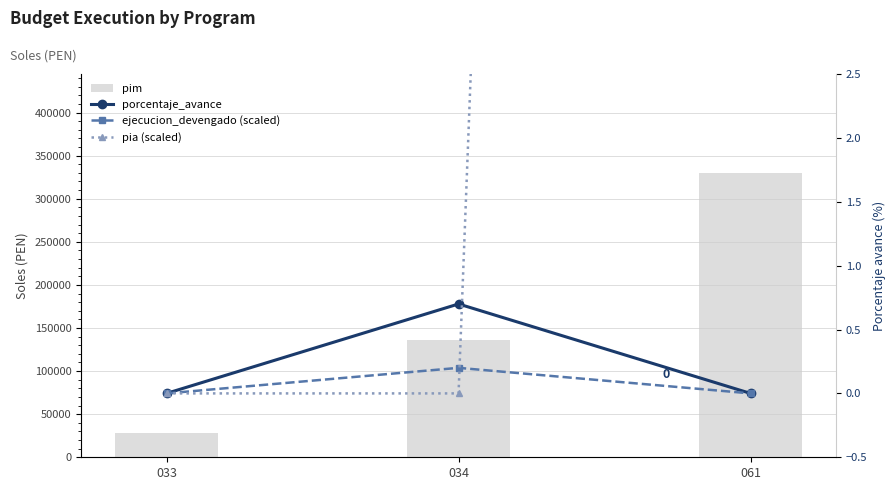

Reading left to right, extract all data points from this chart.

pim: 033=27638.0	034=136100.0	061=329430.0
porcentaje_avance: 033=0.0	034=0.7	061=0.0
ejecucion_devengado (scaled): 033=0.0	034=0.2	061=0.0
pia (scaled): 033=0.0	034=0.0	061=60.0